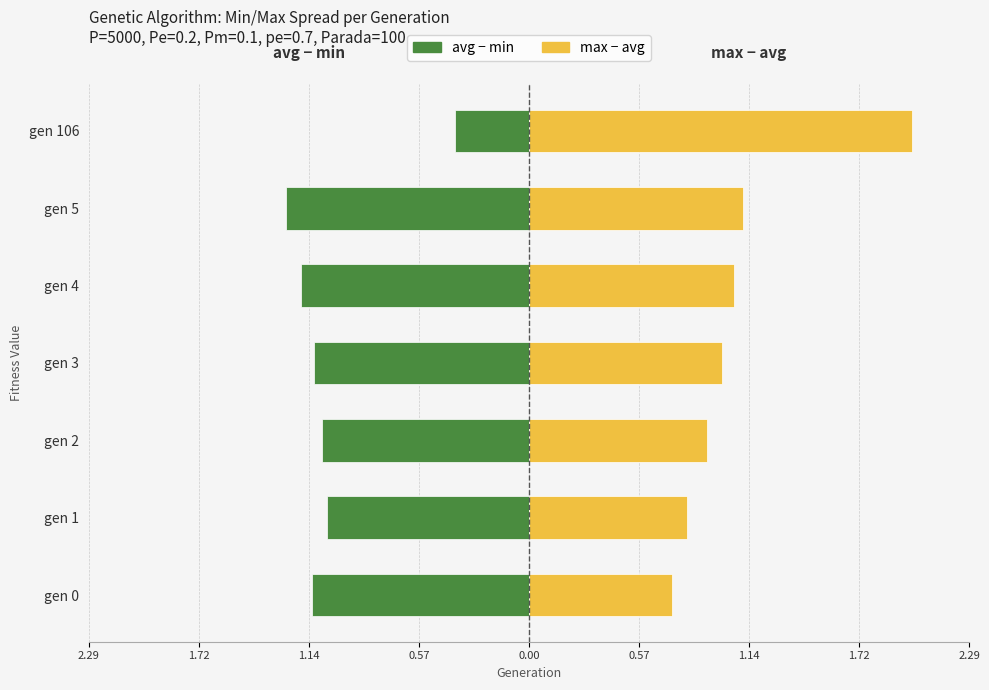

Rank the series at gen 3 from highest to lowest value.

max − avg (right), avg − min (left)